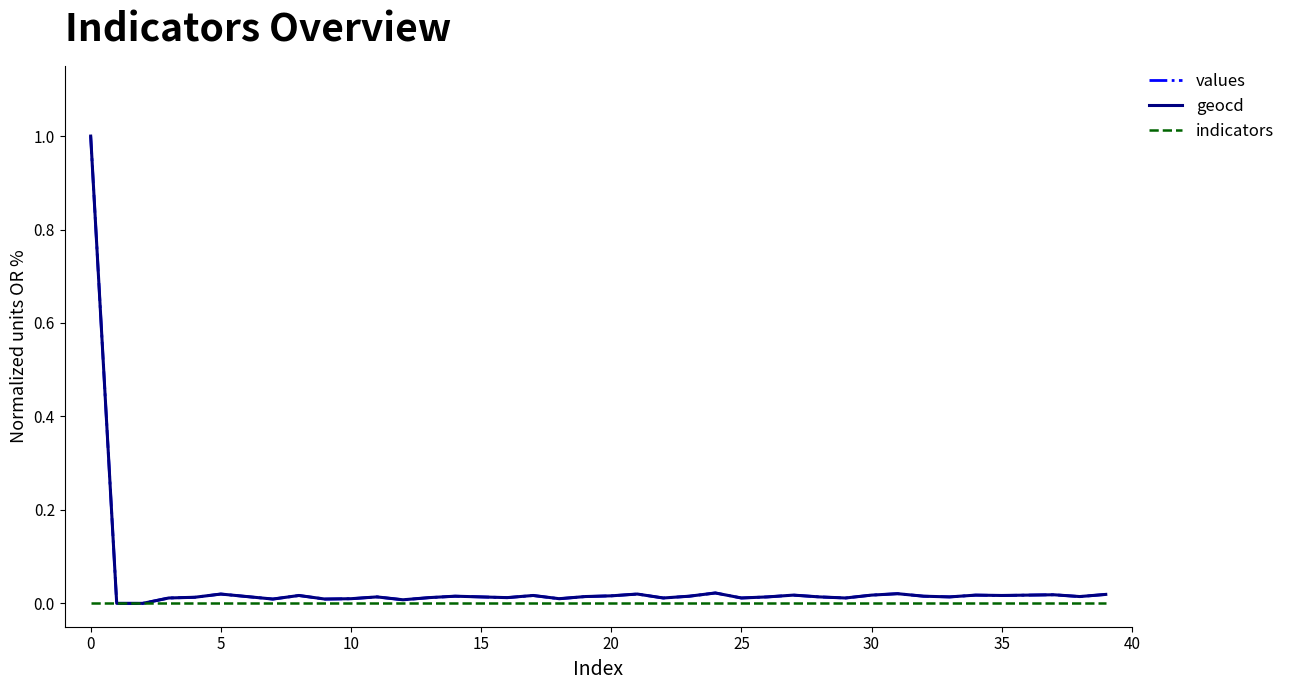

How many distinct data groups are displayed?

3